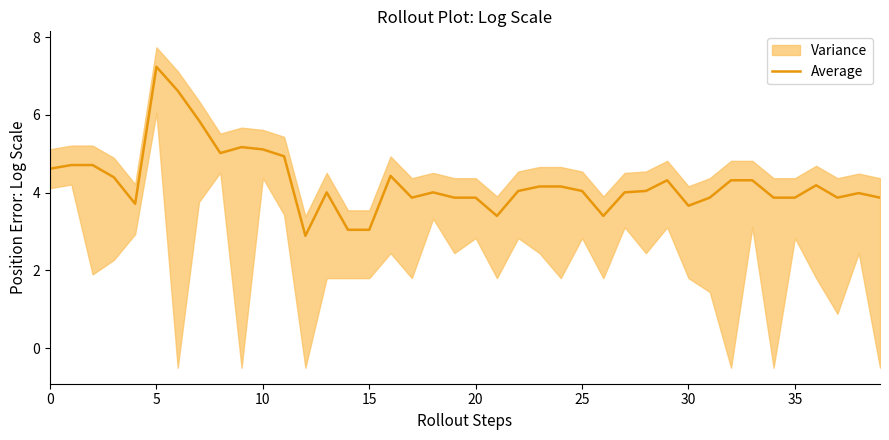

What is the highest value of the Average series?

7.2